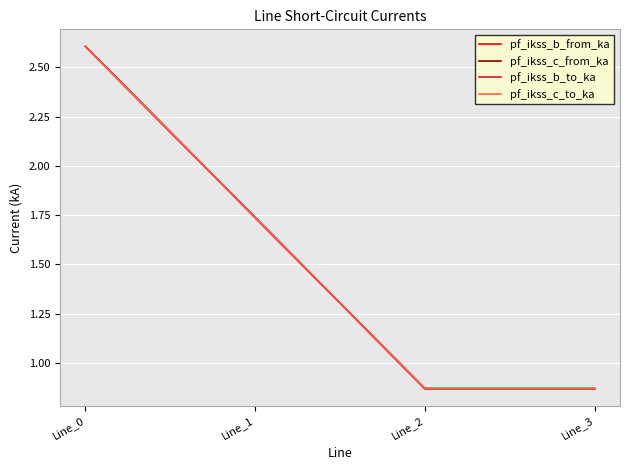

Is the value of pf_ikss_b_to_ka at Line_0 greater than the value of pf_ikss_c_from_ka at Line_2?

Yes